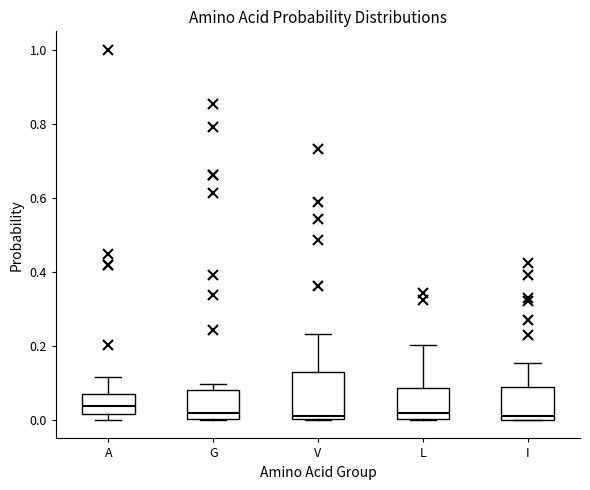

Reading left to right, read every box against the y-axis: the position of its median line, the range the box covers, and the ends of its whiskers. The values are not printed on the chart, so give them approximately, as read against the axis.

A: median 0.04, box 0.02 to 0.08, whiskers 0.00 to 0.12
G: median 0.02, box 0.00 to 0.08, whiskers 0.00 to 0.10
V: median 0.02, box 0.00 to 0.12, whiskers 0.00 to 0.24
L: median 0.02, box 0.00 to 0.08, whiskers 0.00 to 0.20
I: median 0.02, box 0.00 to 0.10, whiskers 0.00 to 0.16